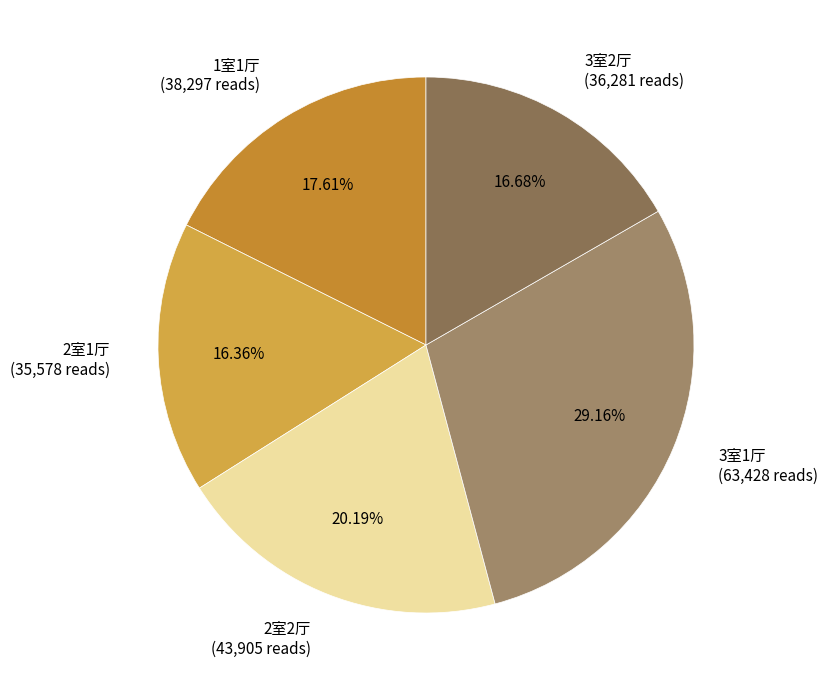

To the nearest percent, what is the combined percentage of 3室2厅 and 3室1厅?

46%